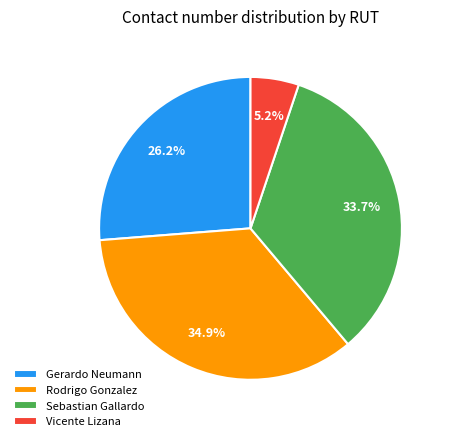

Rank the categories by value from highest to lowest.

Rodrigo Gonzalez, Sebastian Gallardo, Gerardo Neumann, Vicente Lizana